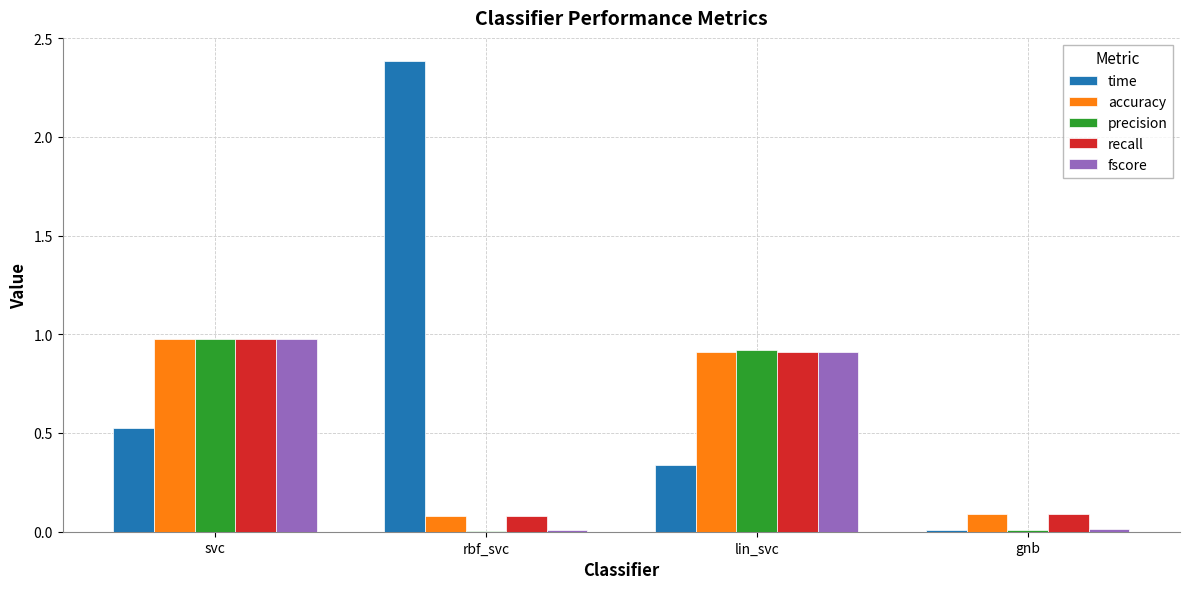

Are the bars horizontal?

No